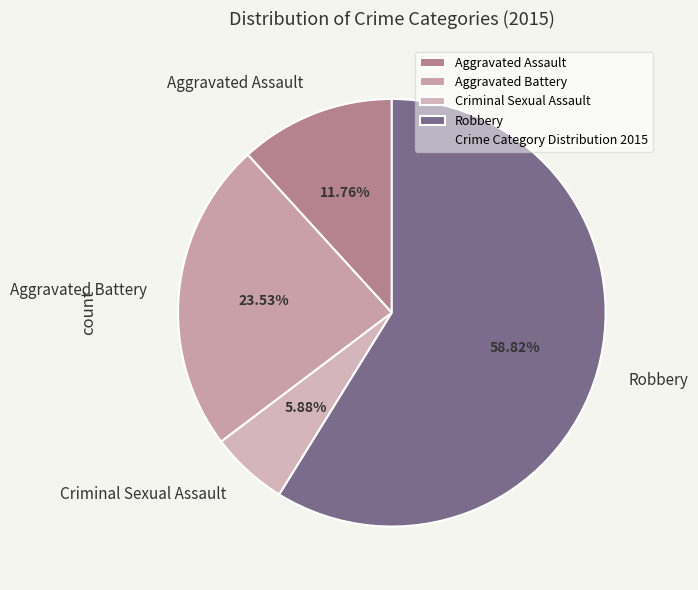

Rank the categories by value from highest to lowest.

Robbery, Aggravated Battery, Aggravated Assault, Criminal Sexual Assault